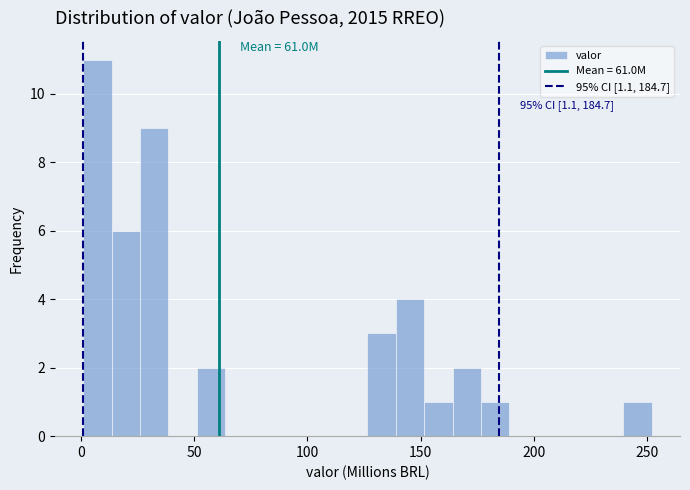

Around what value on the x-axis is the tallest bar? Give the approximate position of its centre, as read against the axis.

5